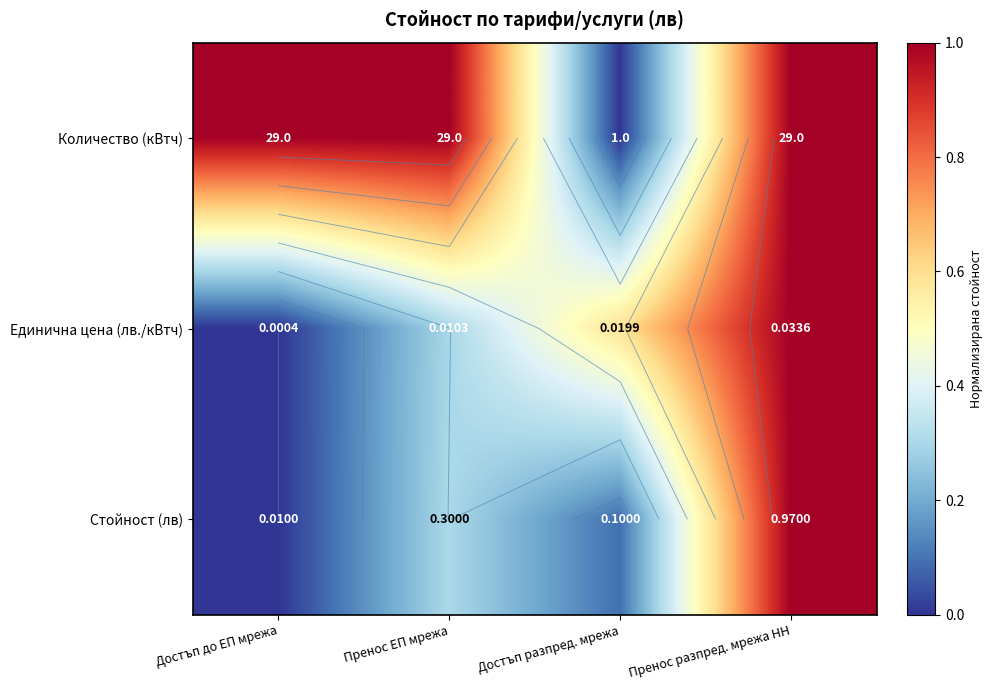

Which series has the largest range (max minus min)?

Количество (кВтч)